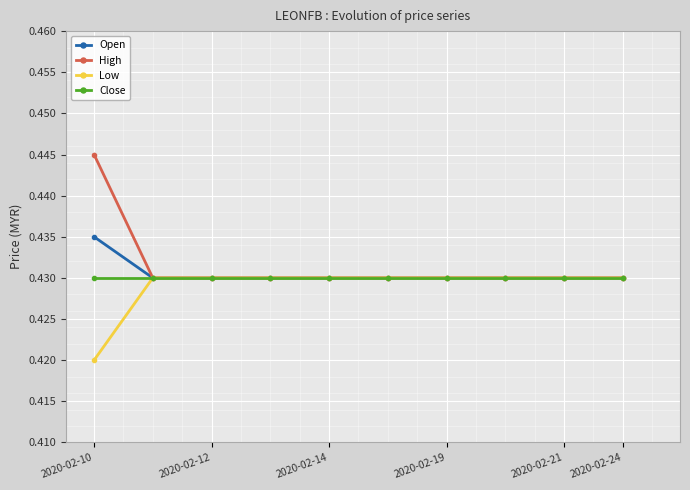

Count the High values in the range 0 to 1.

10